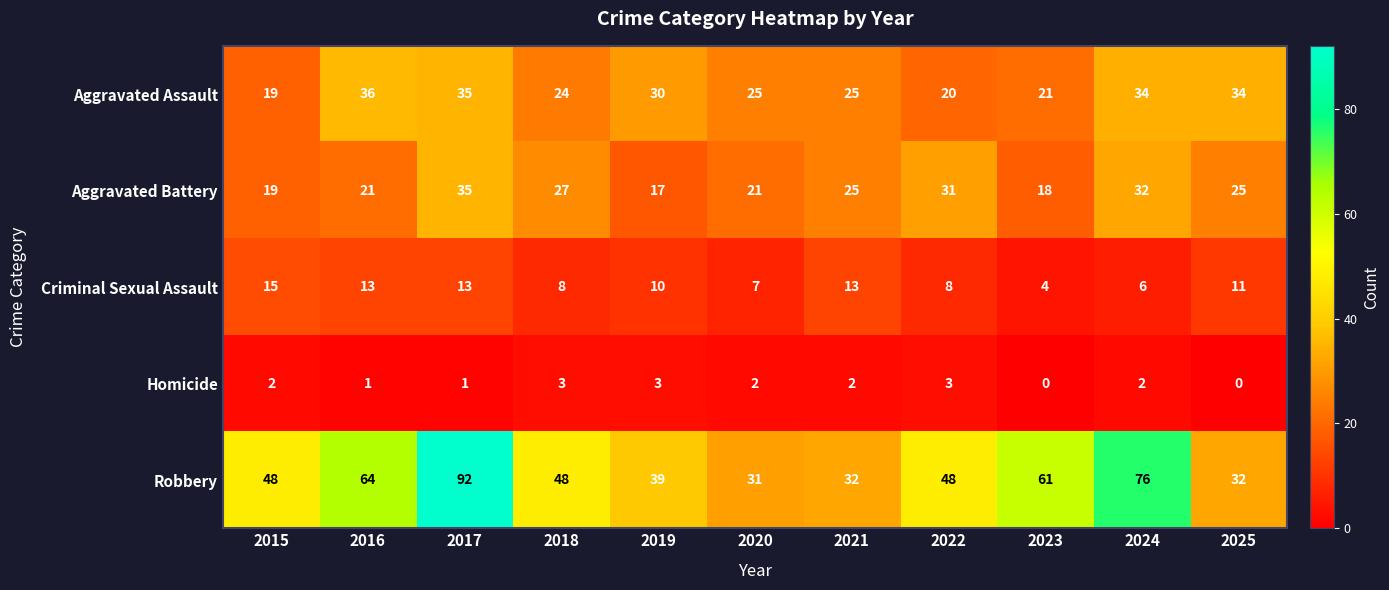

Where is Robbery nearest to the value 61?

2023